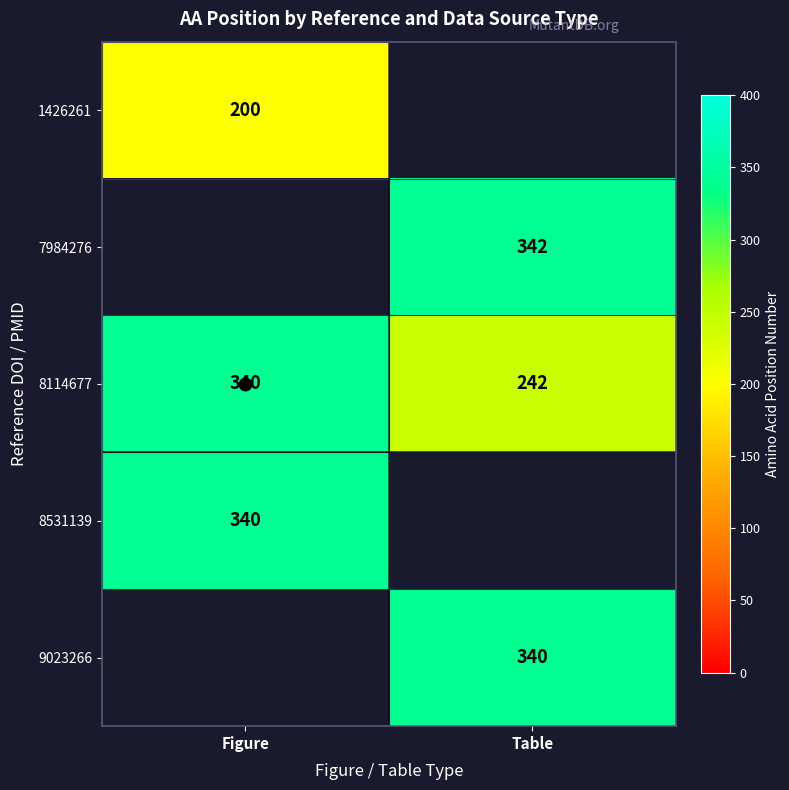

The value of 8114677 at Table is 343. True or false?

False